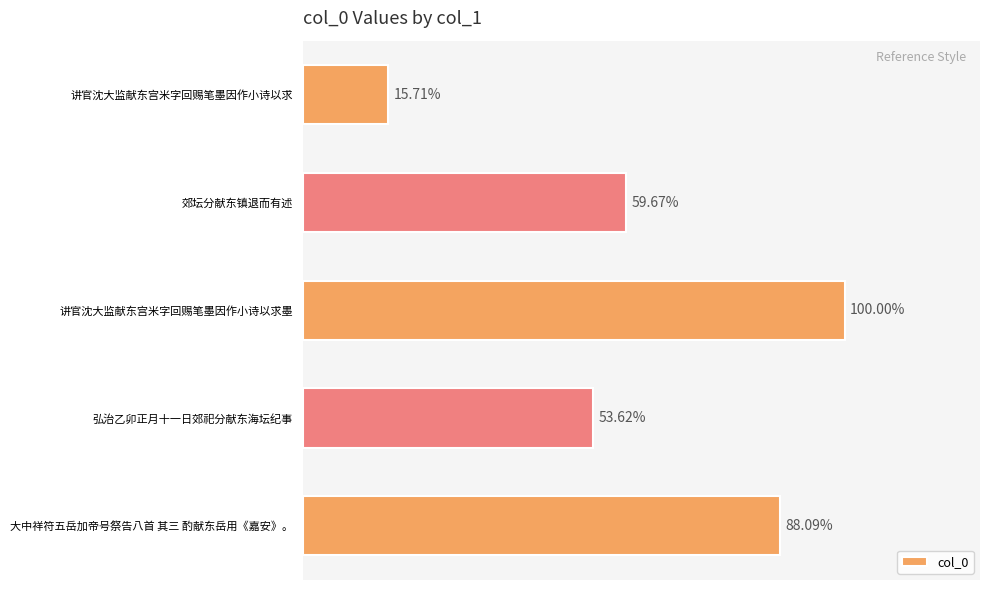

Are the bars horizontal?

Yes